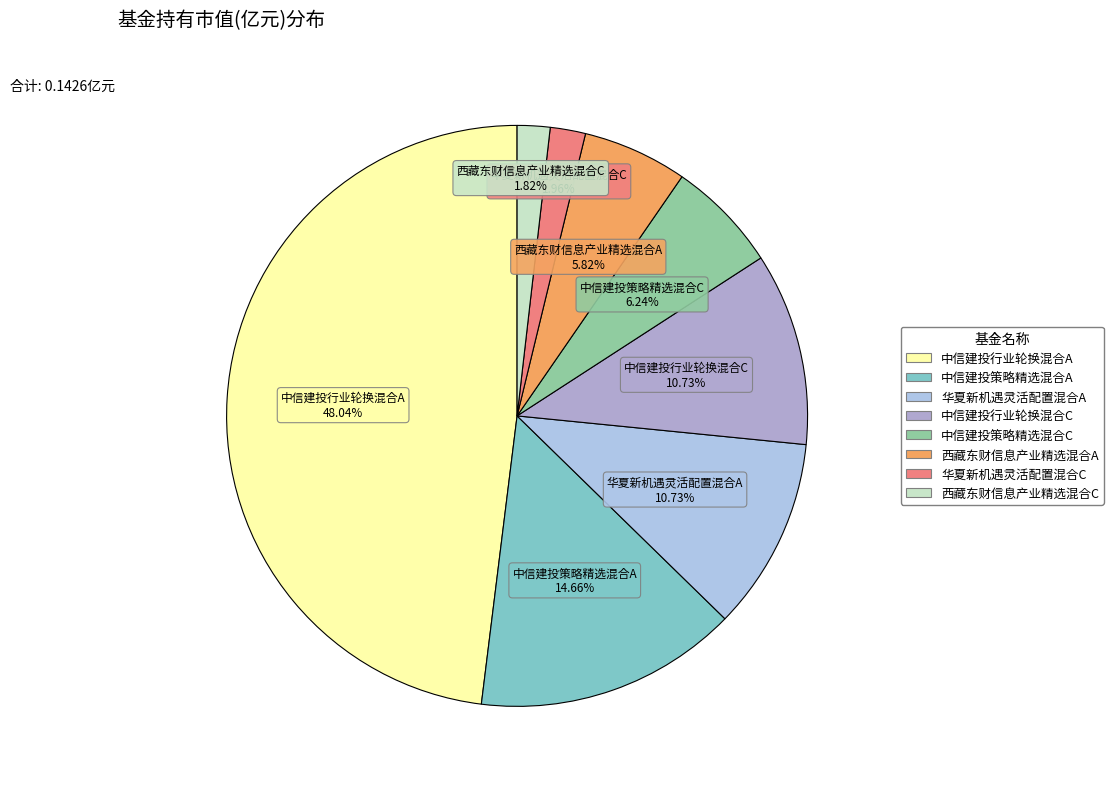

Is there any slice that represents more than half of the pie?

No